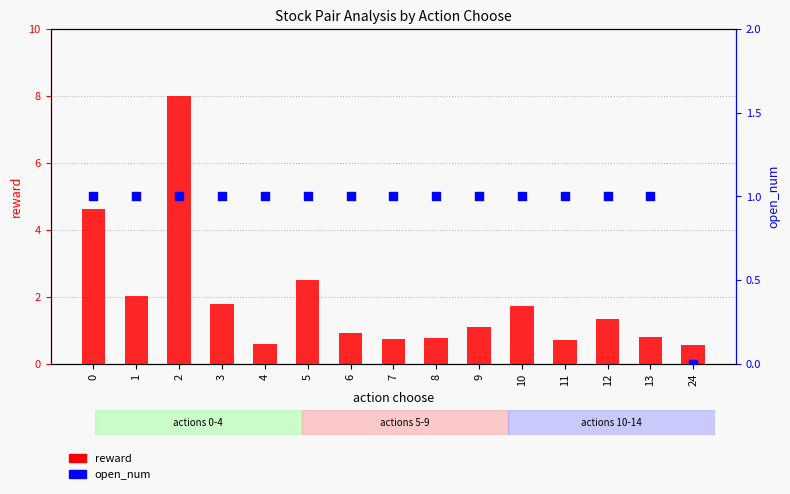

Which series contains the highest Y value?

reward